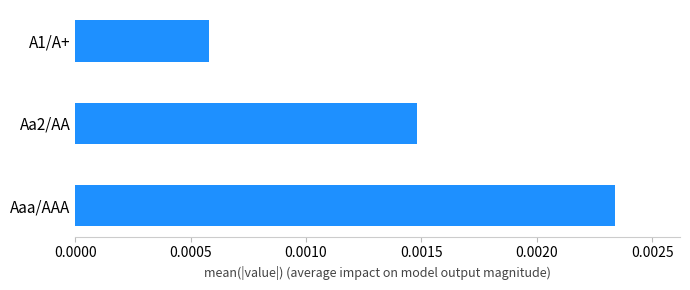

List the labels in order of value, smallest first.

A1/A+, Aa2/AA, Aaa/AAA